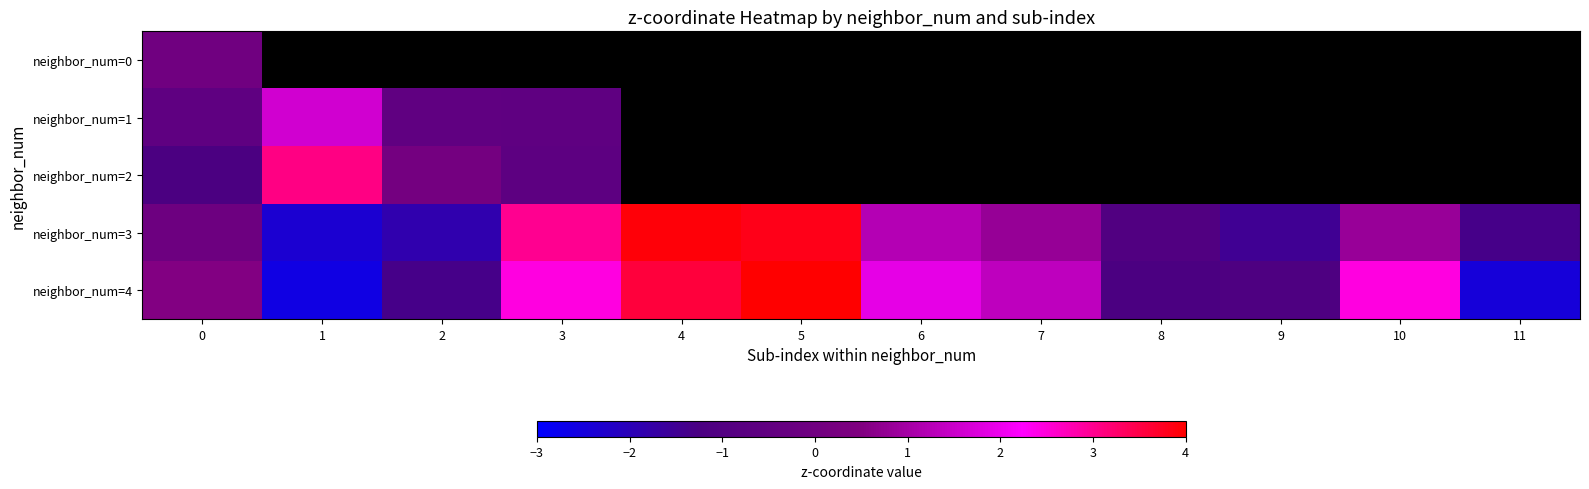

Which series has the largest range (max minus min)?

neighbor_num=4